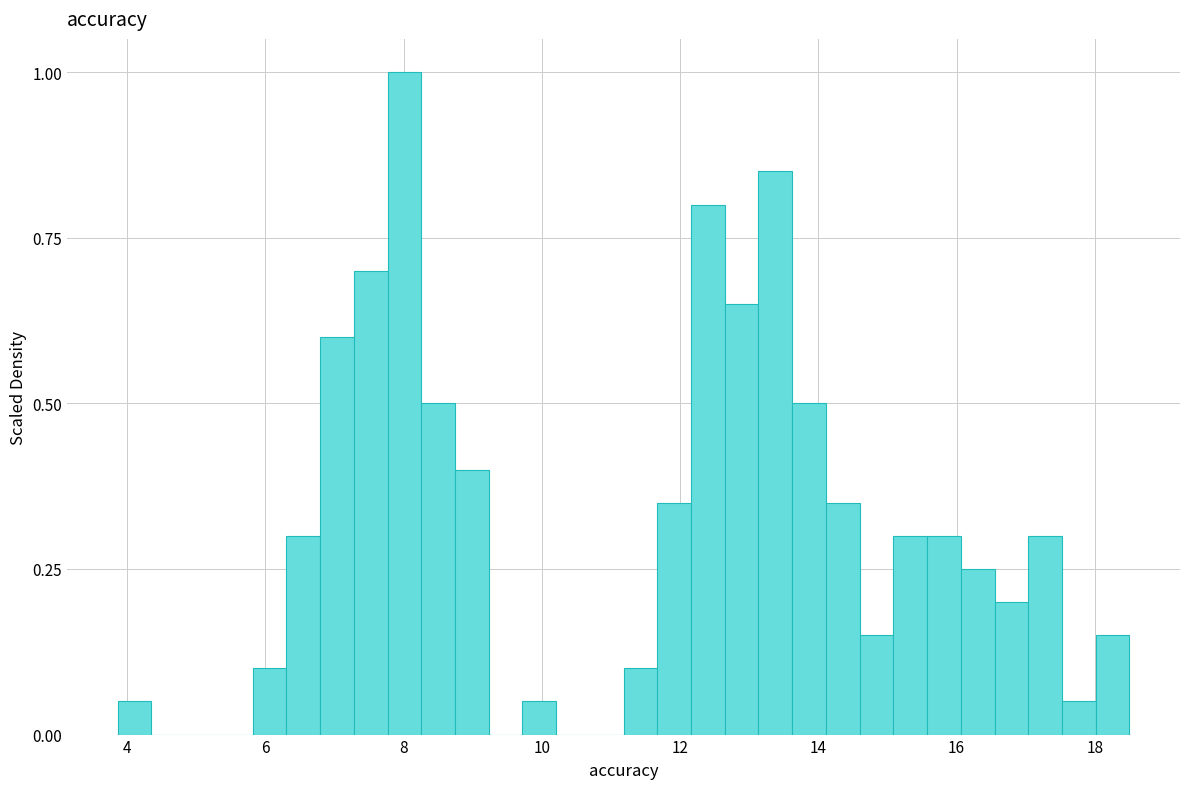

Around what value on the x-axis is the tallest bar? Give the approximate position of its centre, as read against the axis.

8.0